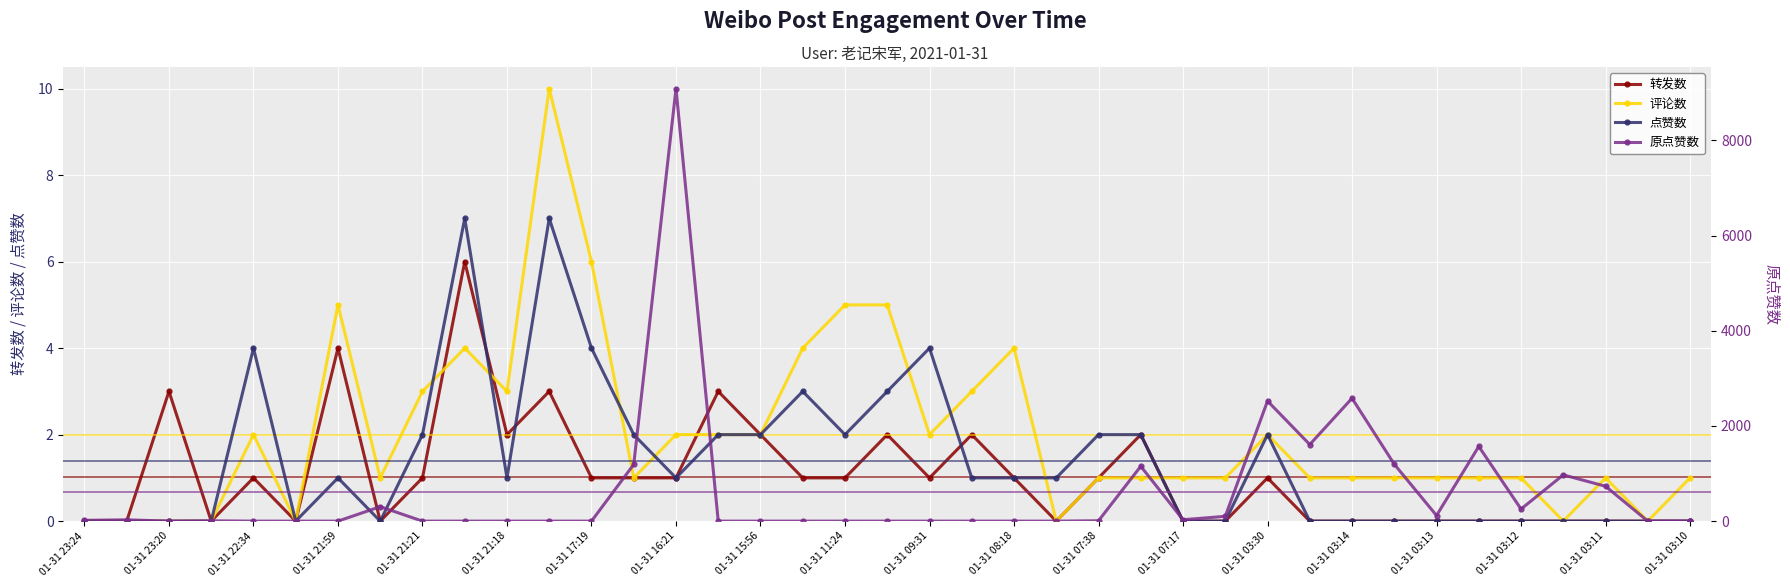

How many times do 原点赞数 and 评论数 cross each other?

5